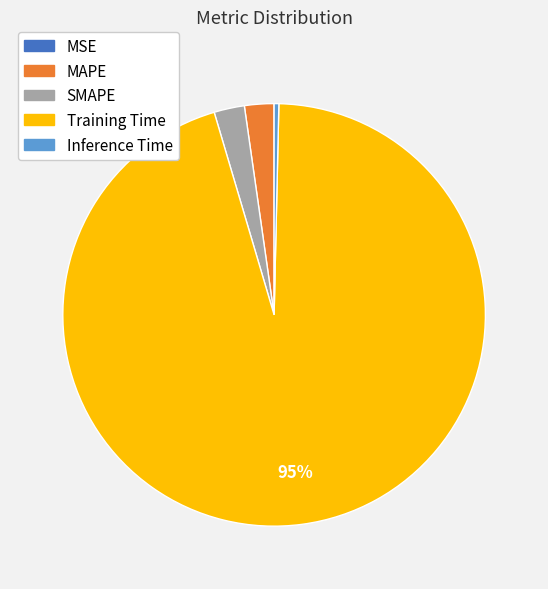

Is it true that SMAPE is 11% of the pie?

False